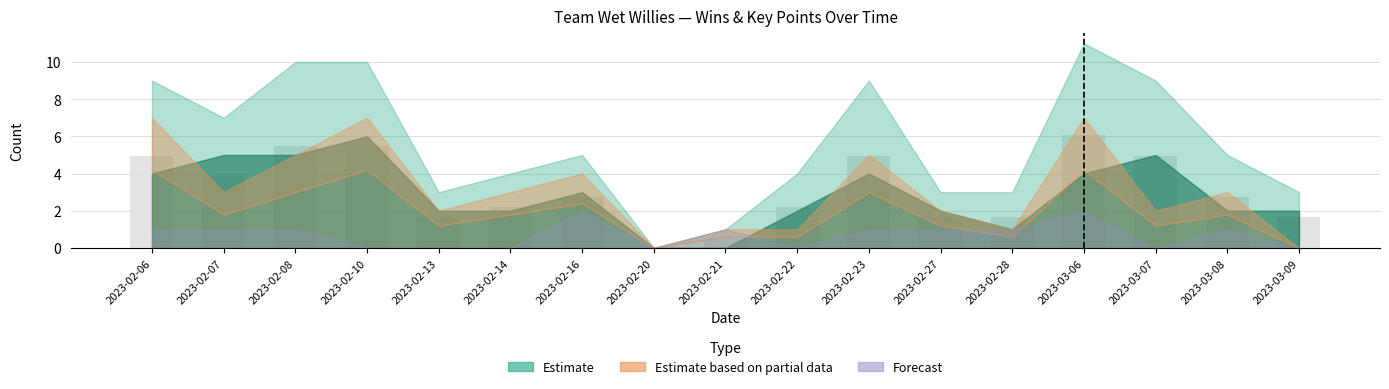

Between 2023-02-06 and 2023-02-21, which is larger?

2023-02-06